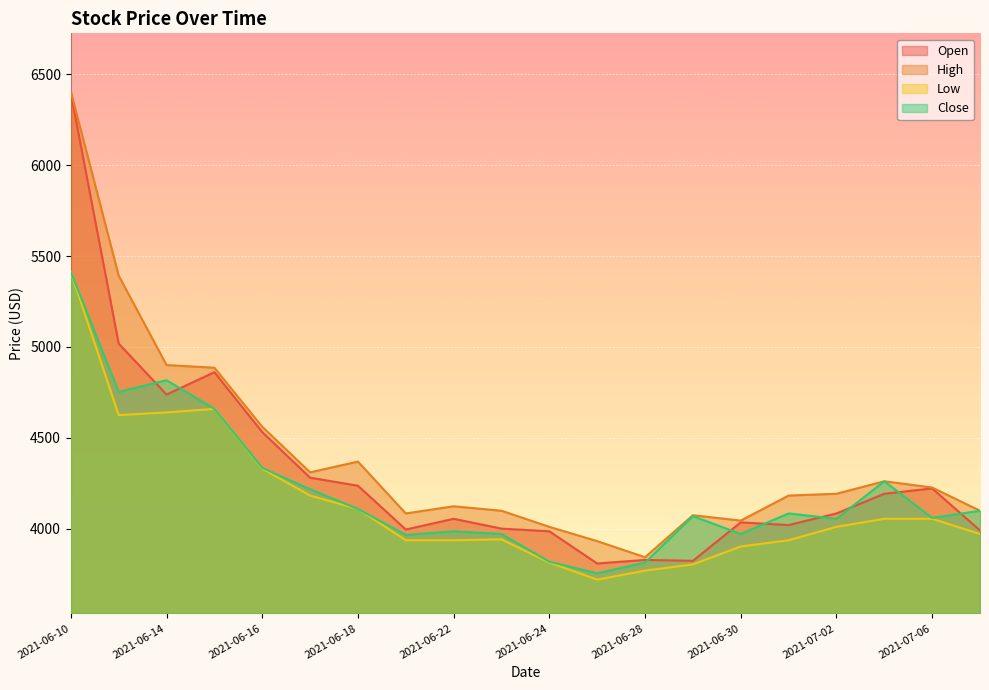

List the labels in order of Open value, smallest first.

2021-06-25, 2021-06-29, 2021-06-28, 2021-06-24, 2021-07-07, 2021-06-21, 2021-06-23, 2021-07-01, 2021-06-30, 2021-06-22, 2021-07-02, 2021-07-05, 2021-07-06, 2021-06-18, 2021-06-17, 2021-06-16, 2021-06-14, 2021-06-15, 2021-06-11, 2021-06-10